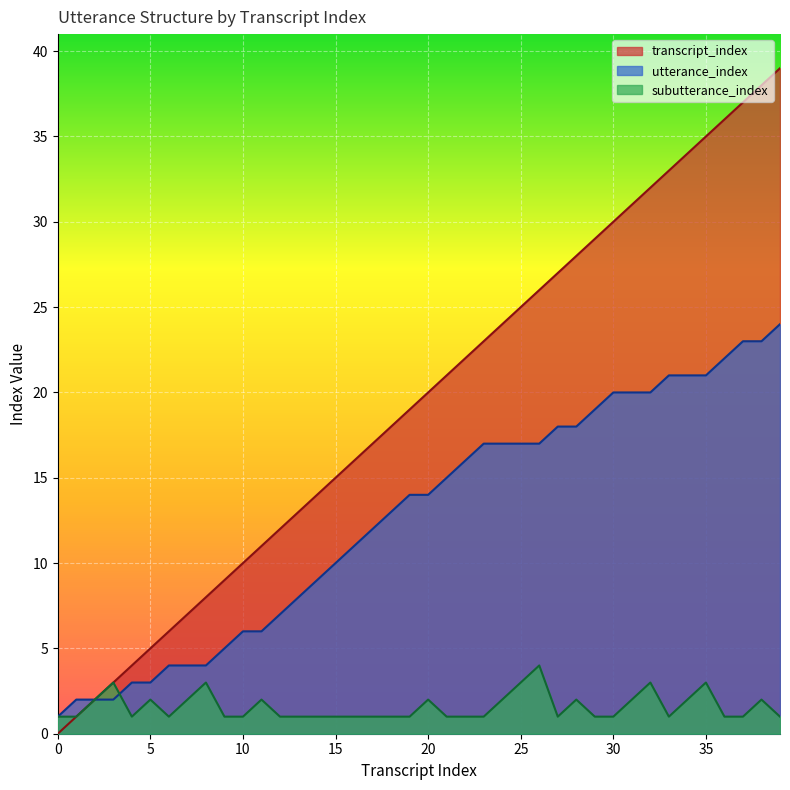

Read the utterance_index value at 20, to the nearest 5.

15